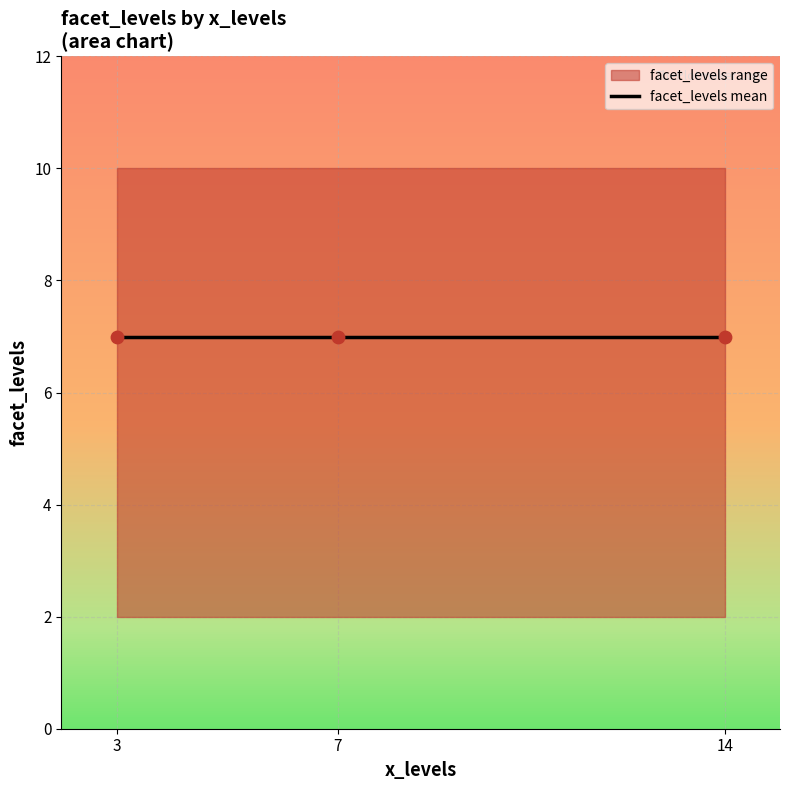

Which has a higher value, 14 or 7?

14